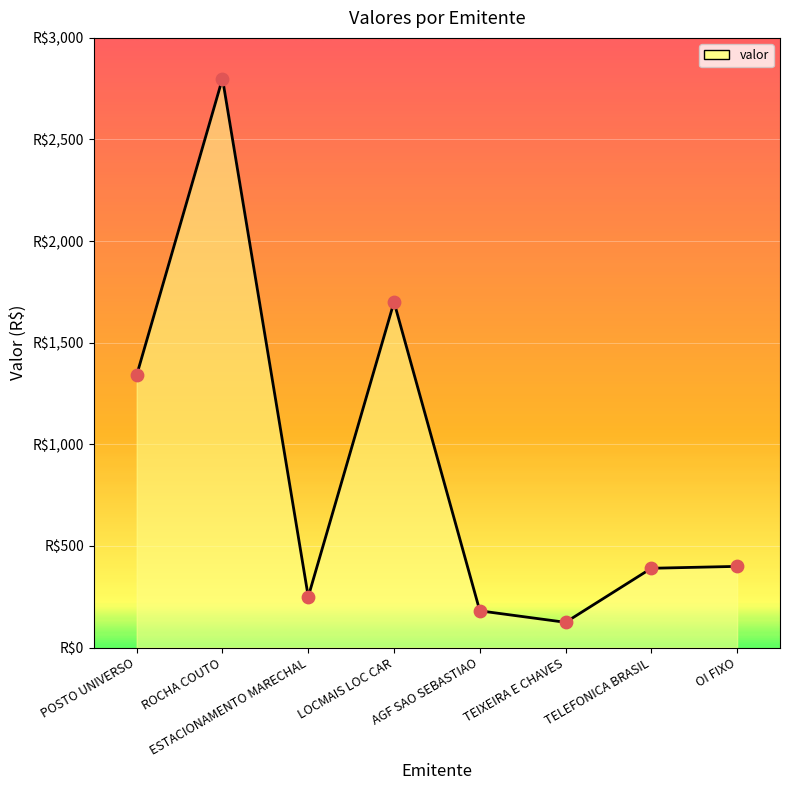

What is the change in value from LOCMAIS LOC CAR to TEIXEIRA E CHAVES?

-1576.0